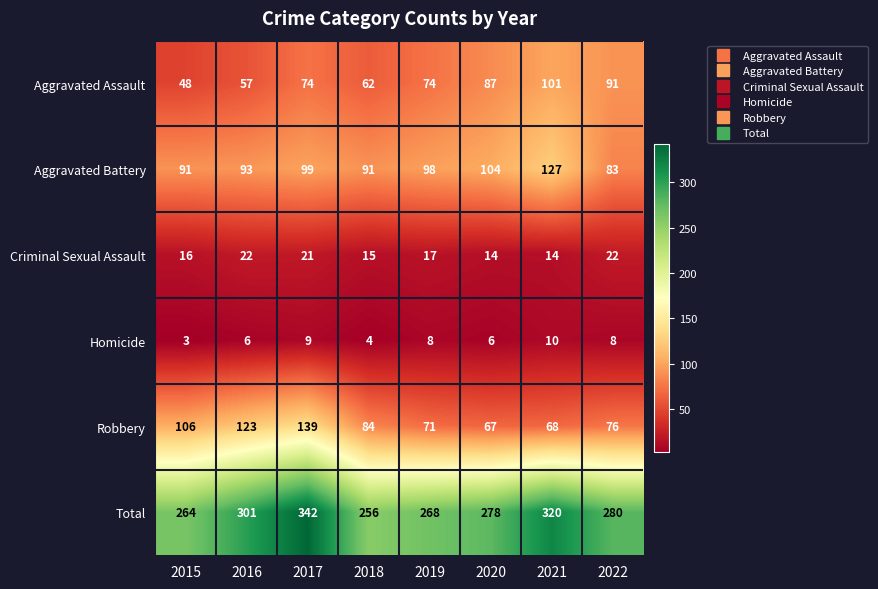

What is the sum of the Homicide values at 2015 and 2021?

13